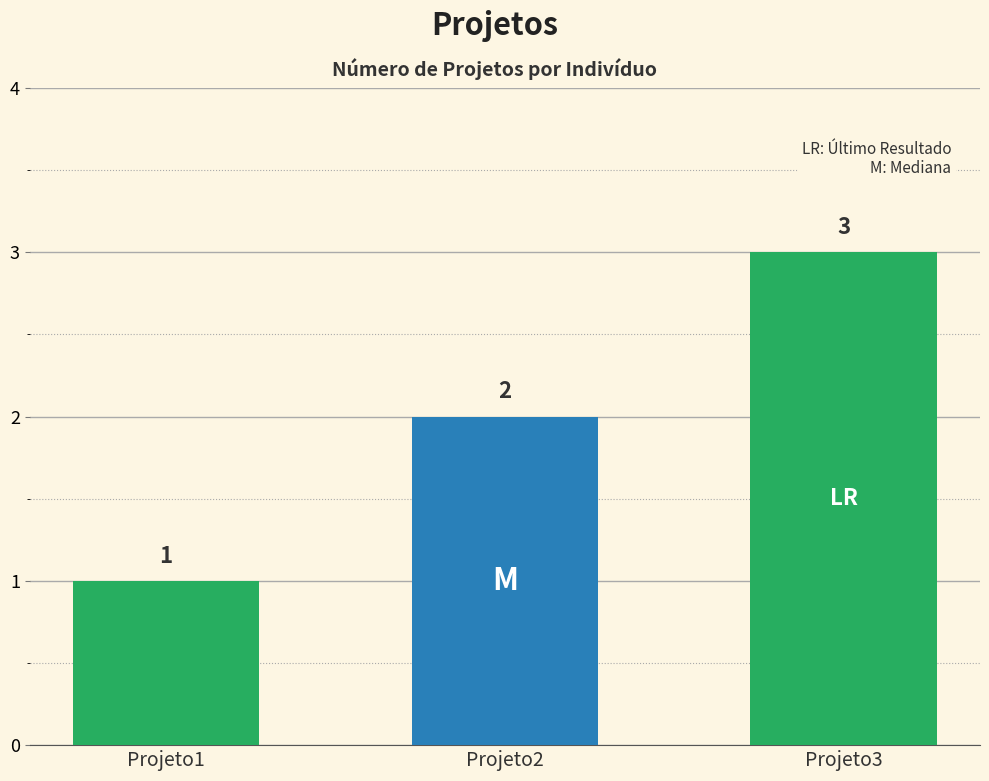

How many distinct data groups are displayed?

1